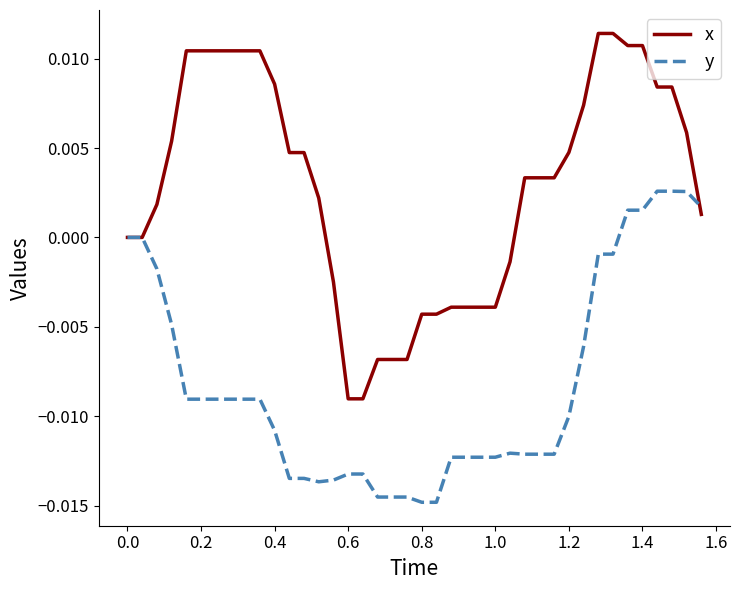

Rank the series by their maximum value, from lowest to highest.

y, x